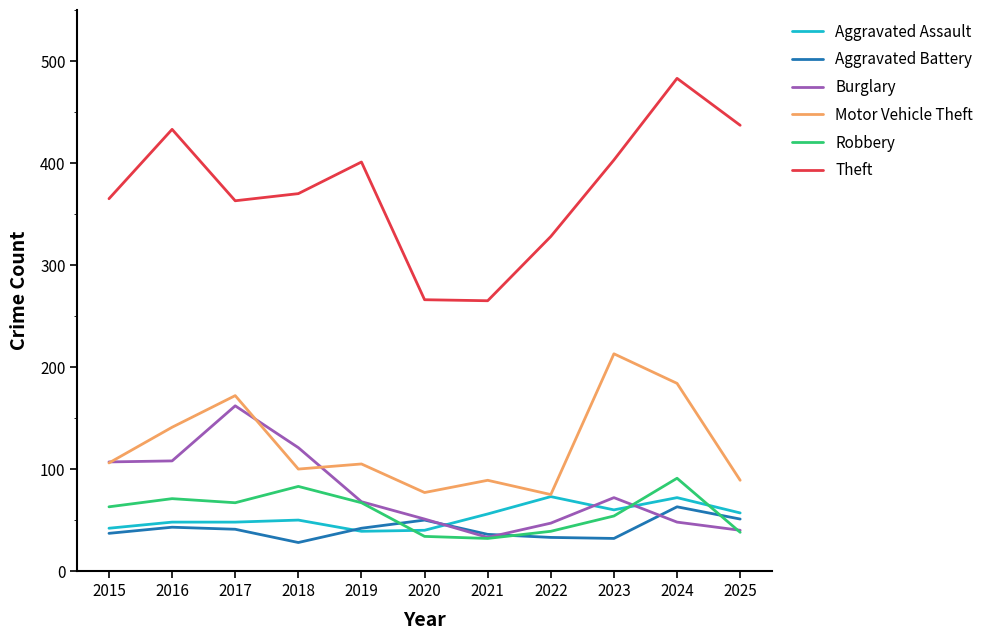

True or false: Burglary has more than 2 interior local peaks.

False